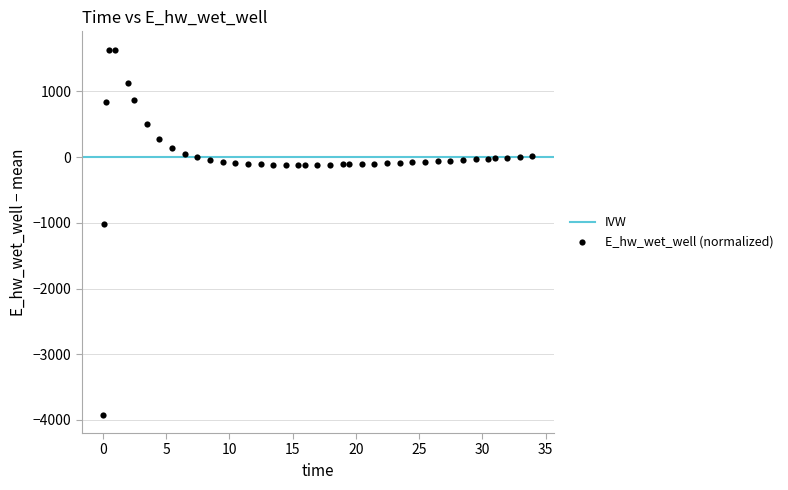

What Y value in the scatter plot is closest to -1142?

-1021.9